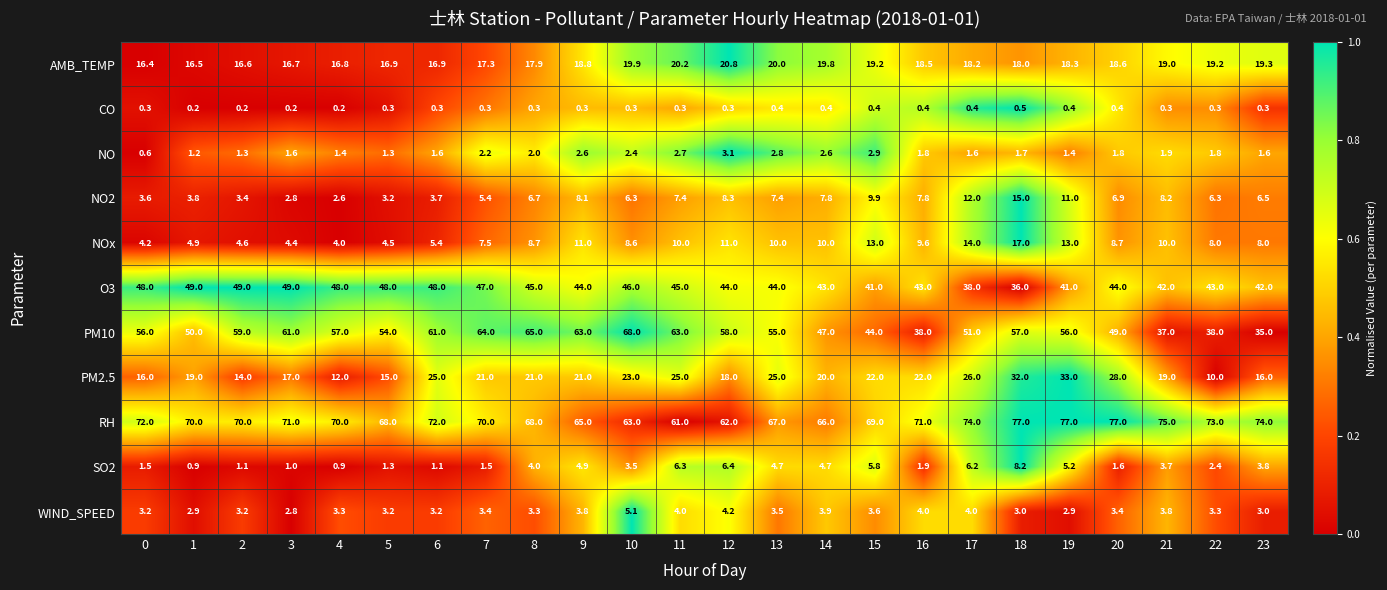

Count the number of categories in the chart.

24